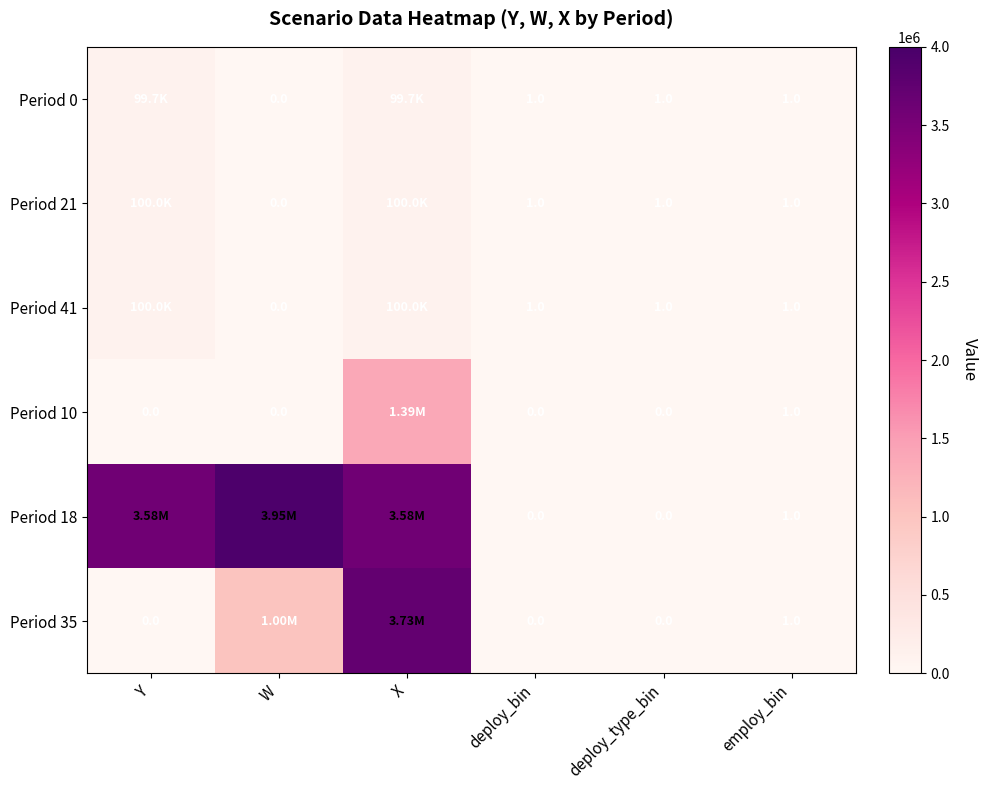

Is the value of Period 0 at deploy_bin greater than the value of Period 10 at deploy_bin?

Yes